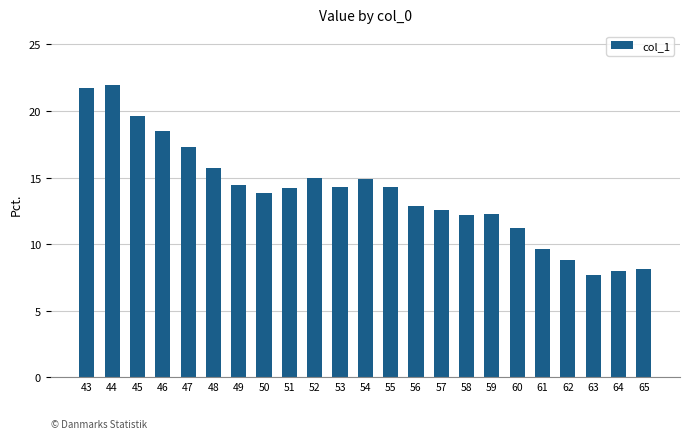

Between 63 and 61, which is larger?

61